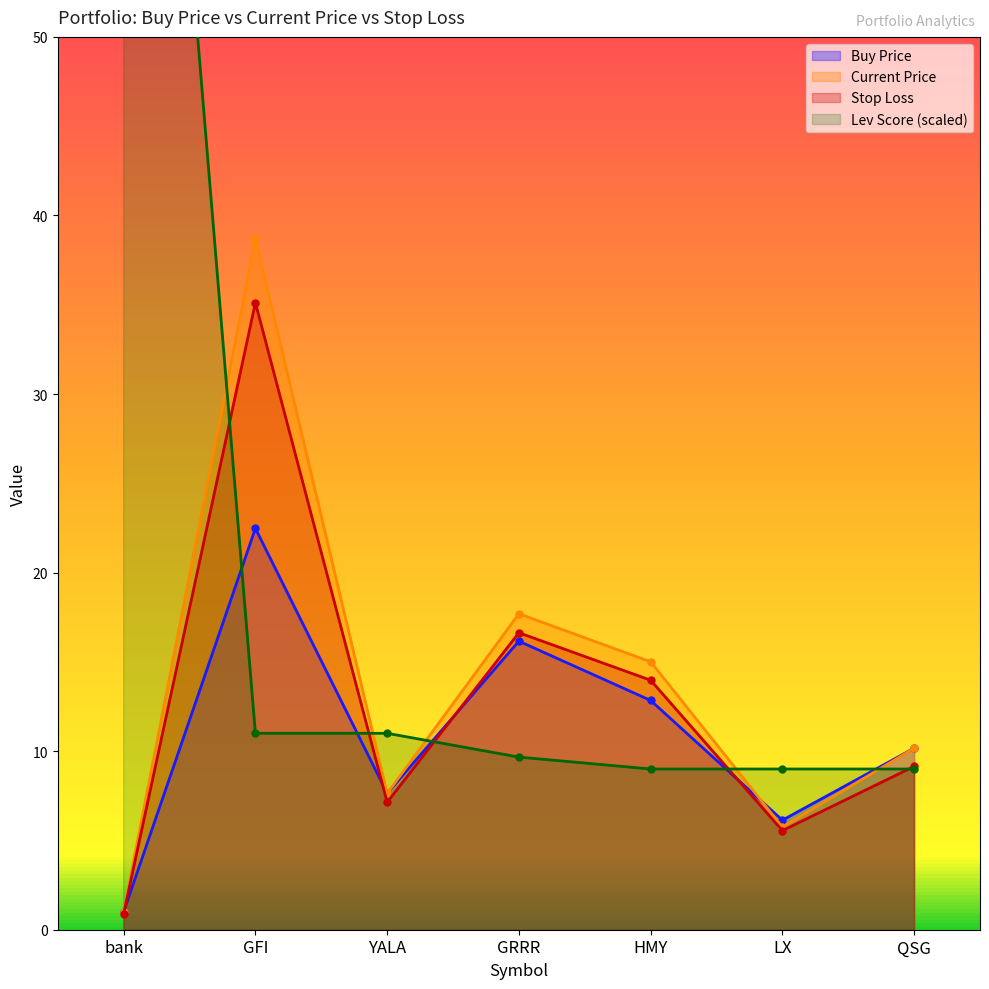

Reading left to right, list all the values displayed in this chart.

price_buy: 1.0	22.5	7.6	16.2	12.8	6.1	10.2
price_cur: 1.0	38.7	7.6	17.7	15.0	5.7	10.2
stop_loss: 0.9	35.1	7.1	16.6	14.0	5.5	9.1
lev_score: 100.0	11.0	11.0	9.7	9.0	9.0	9.0